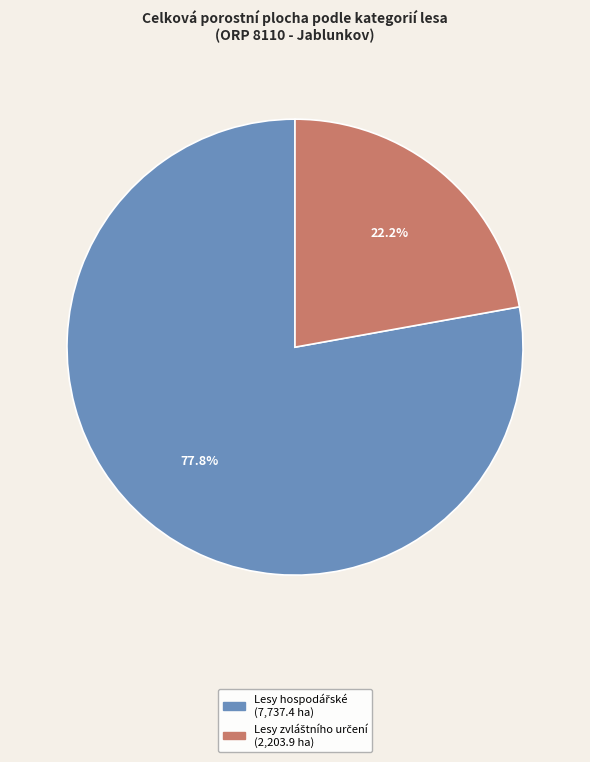

Is there any slice that represents more than half of the pie?

Yes